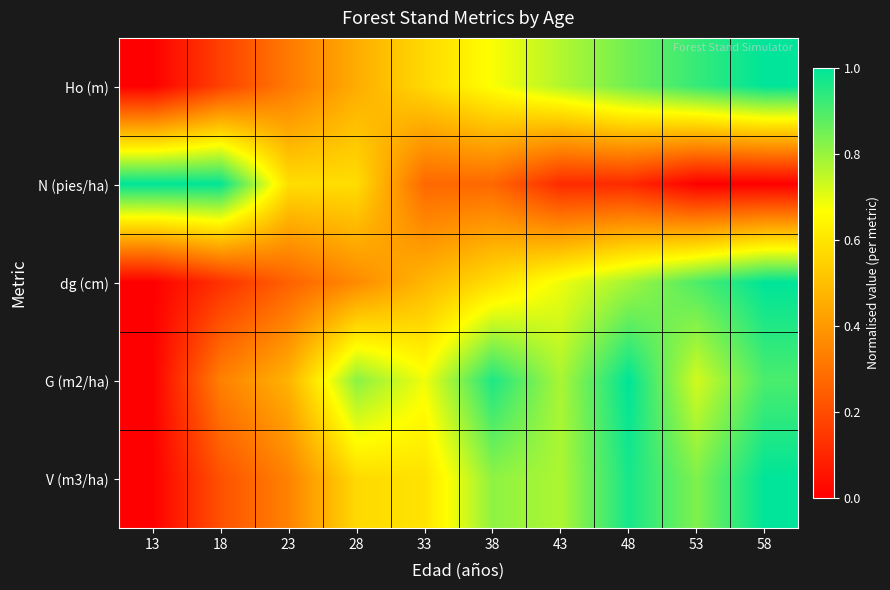

At which category is the sum across all series the highest?

58